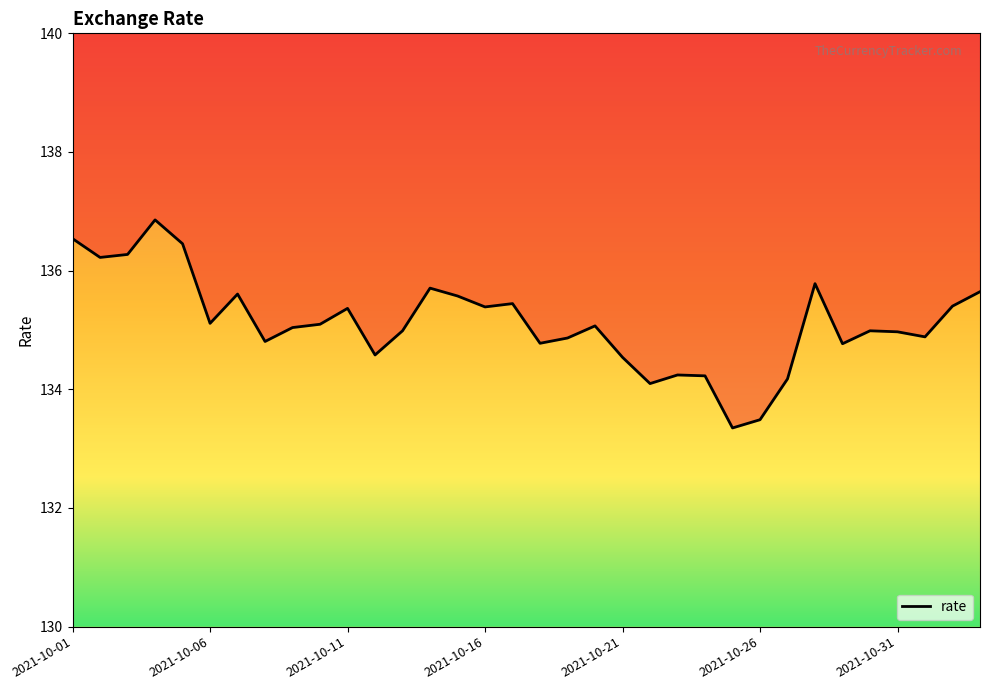

What position from the right is 2021-10-26?

9